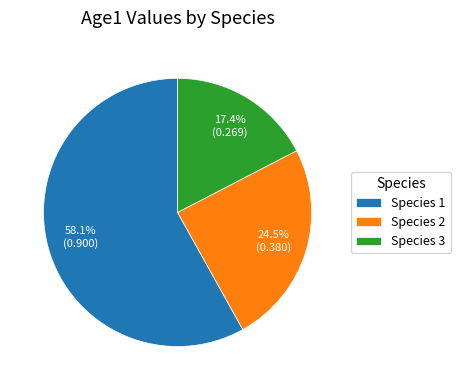

Between Species 2 and Species 1, which is larger?

Species 1